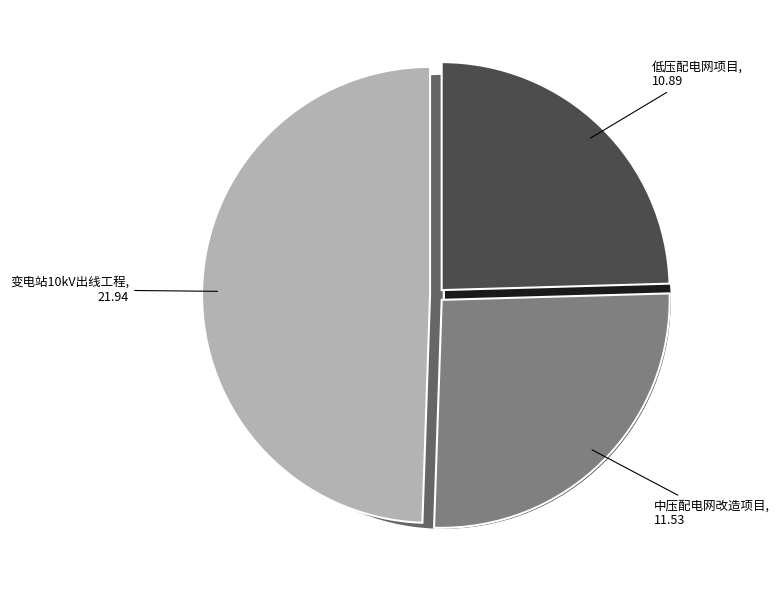

Which has a higher value, 低压配电网项目 or 变电站10kV出线工程?

变电站10kV出线工程